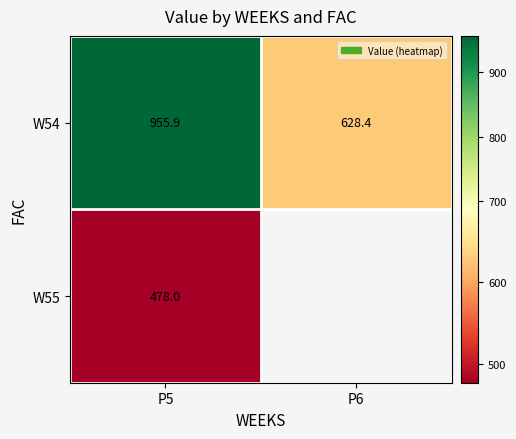

How many data points in W54 are less than 955?

1